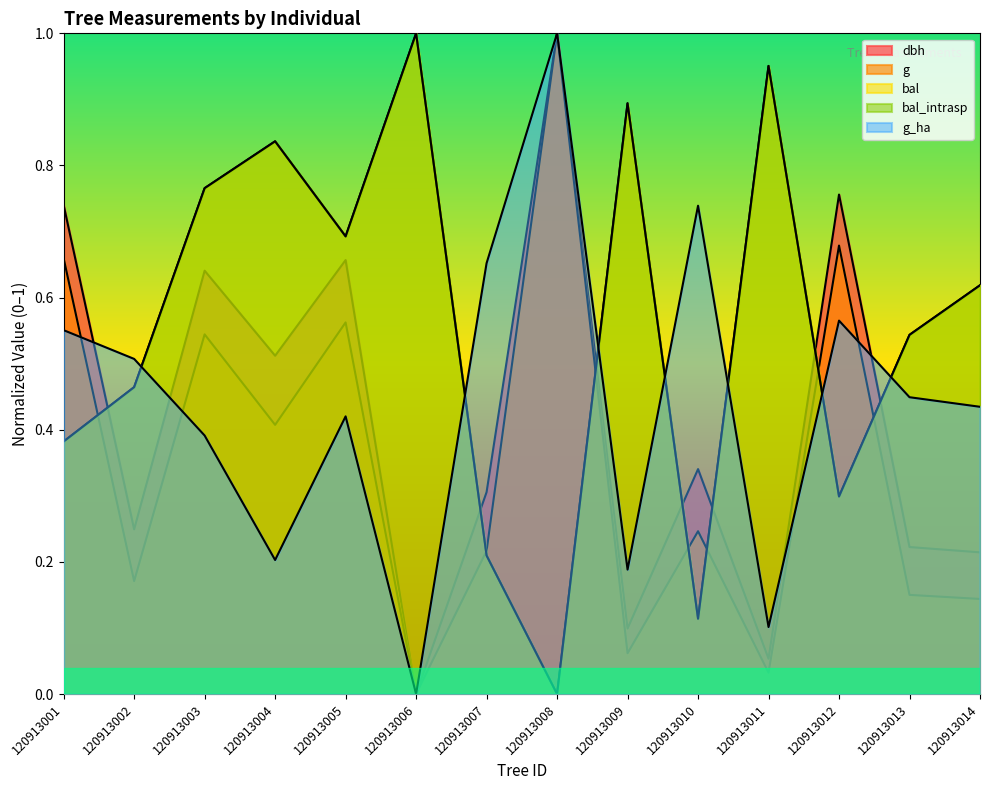

True or false: g and dbh intersect in this chart.

False